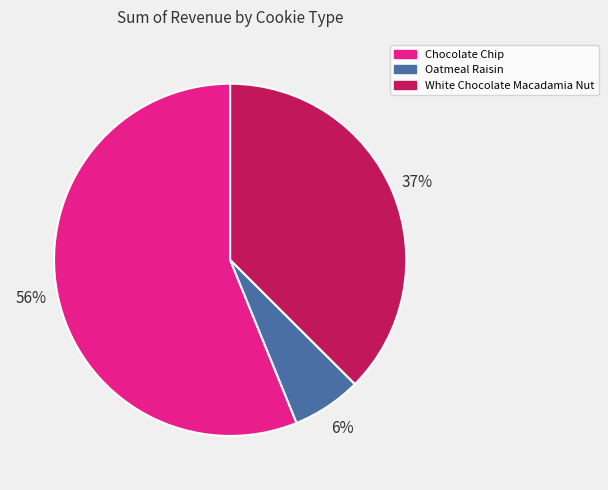

What percentage is the Oatmeal Raisin slice, to the nearest percent?

6%